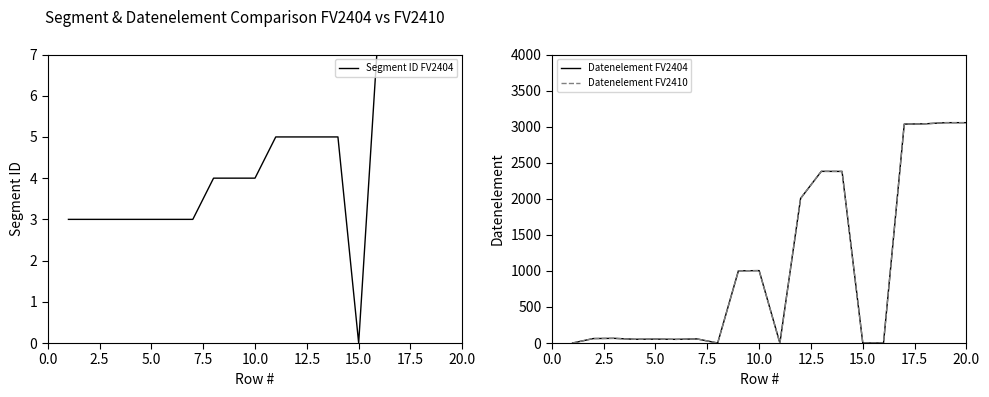

True or false: Datenelement FV2404 has a value of 1443 at 20.0.

False